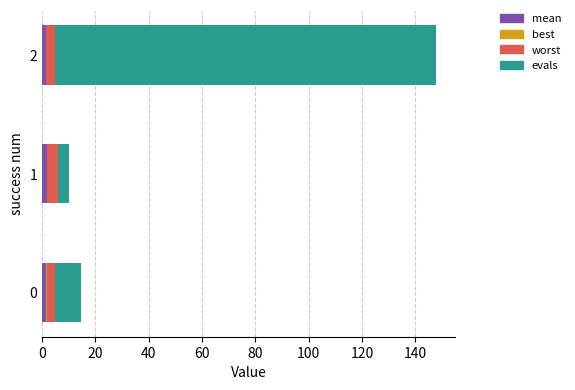

How many categories are shown in the chart?

3